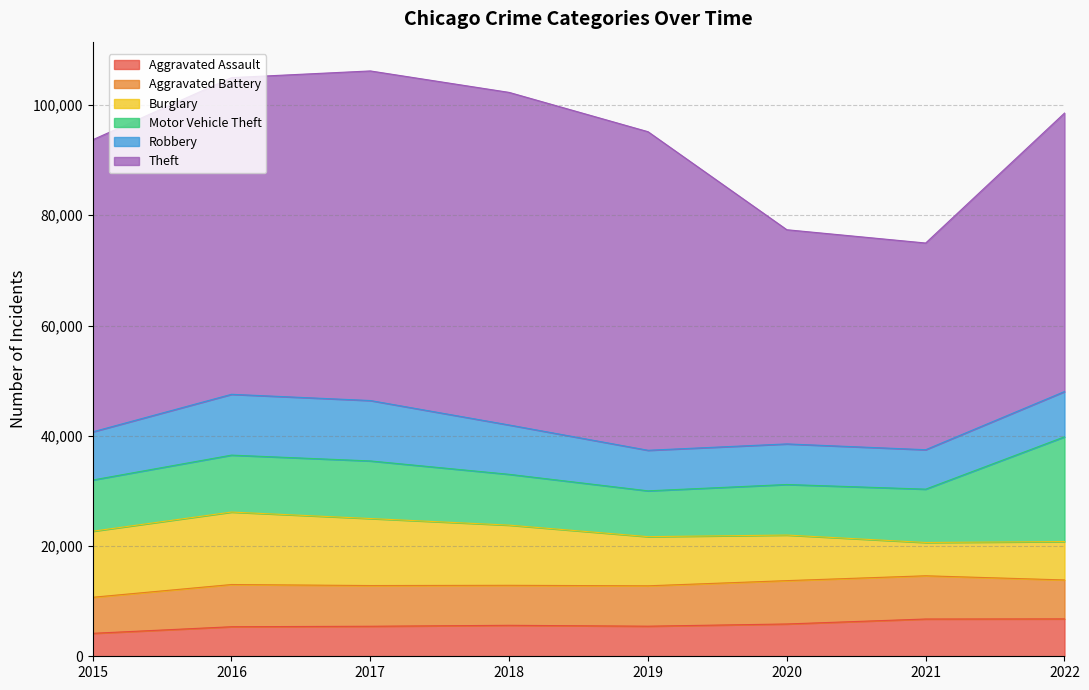

Which has a higher value, 2018 or 2015?

2018